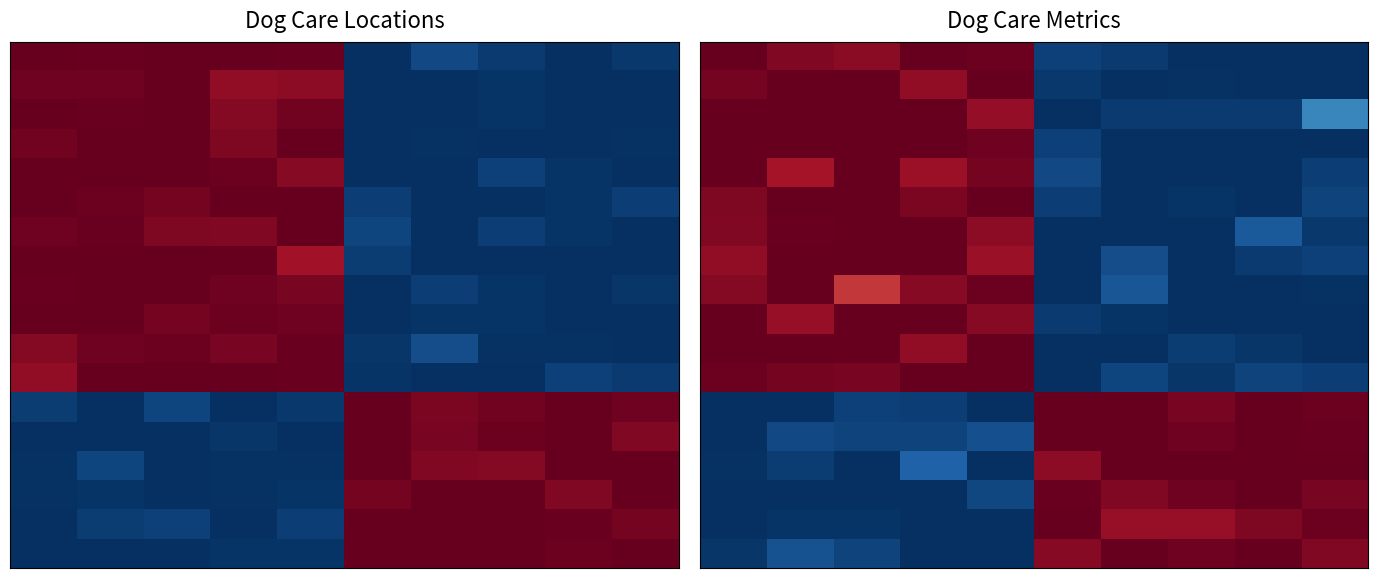

At how many categories does at least one series exceed 0?

10